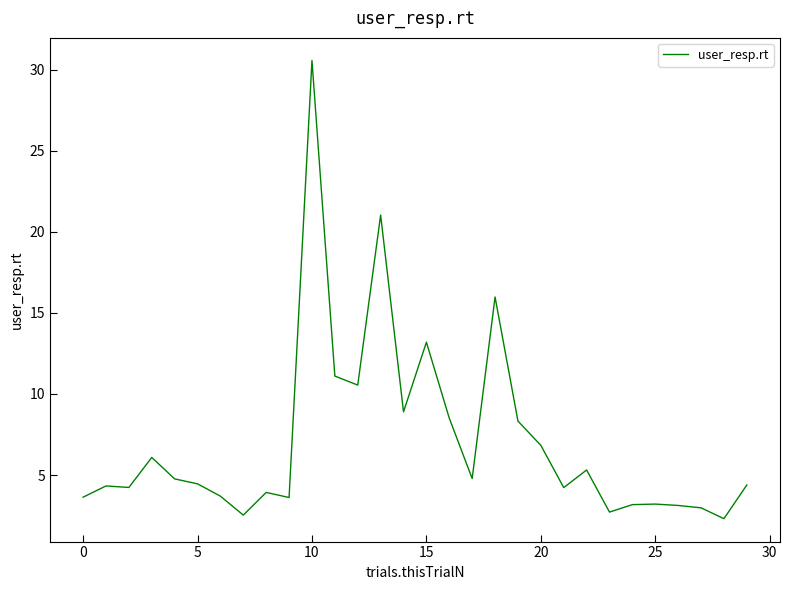

What is the difference between the maximum and minimum values?

28.3